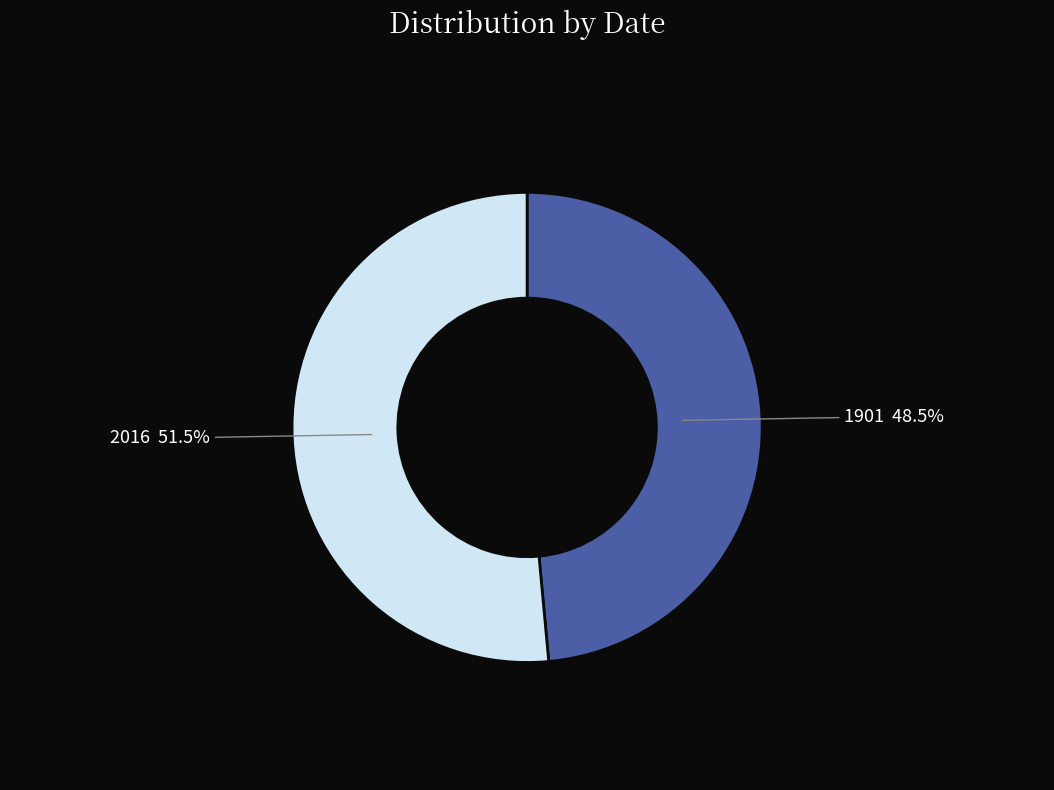

Count the number of slices in the pie.

2